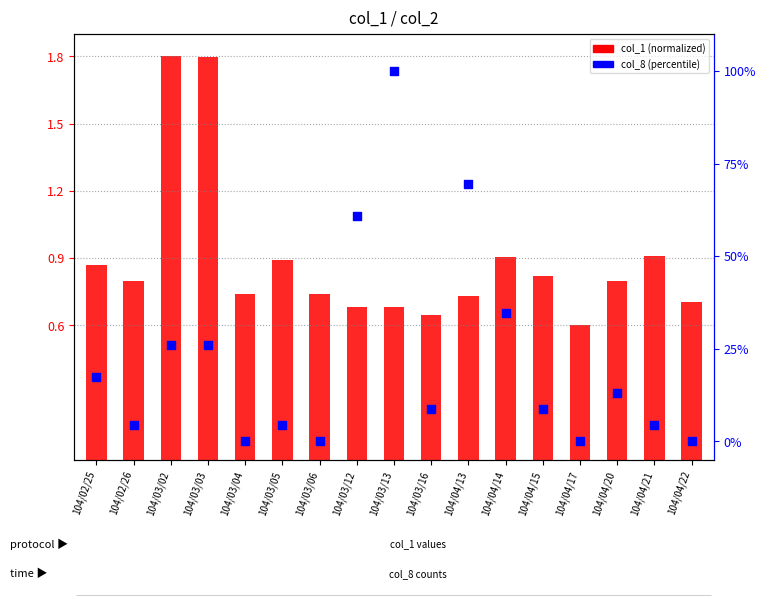

Which series has the largest Y range (max minus min)?

col_8 (percentile)